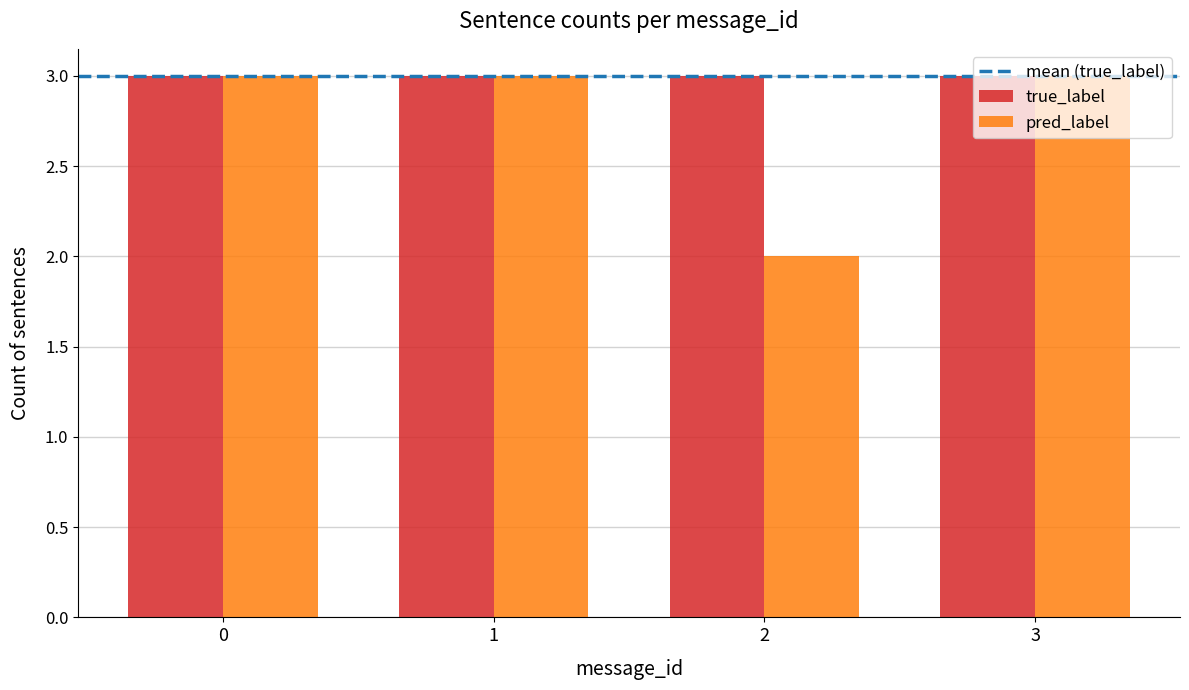

What is the minimum value shown in the chart?

2